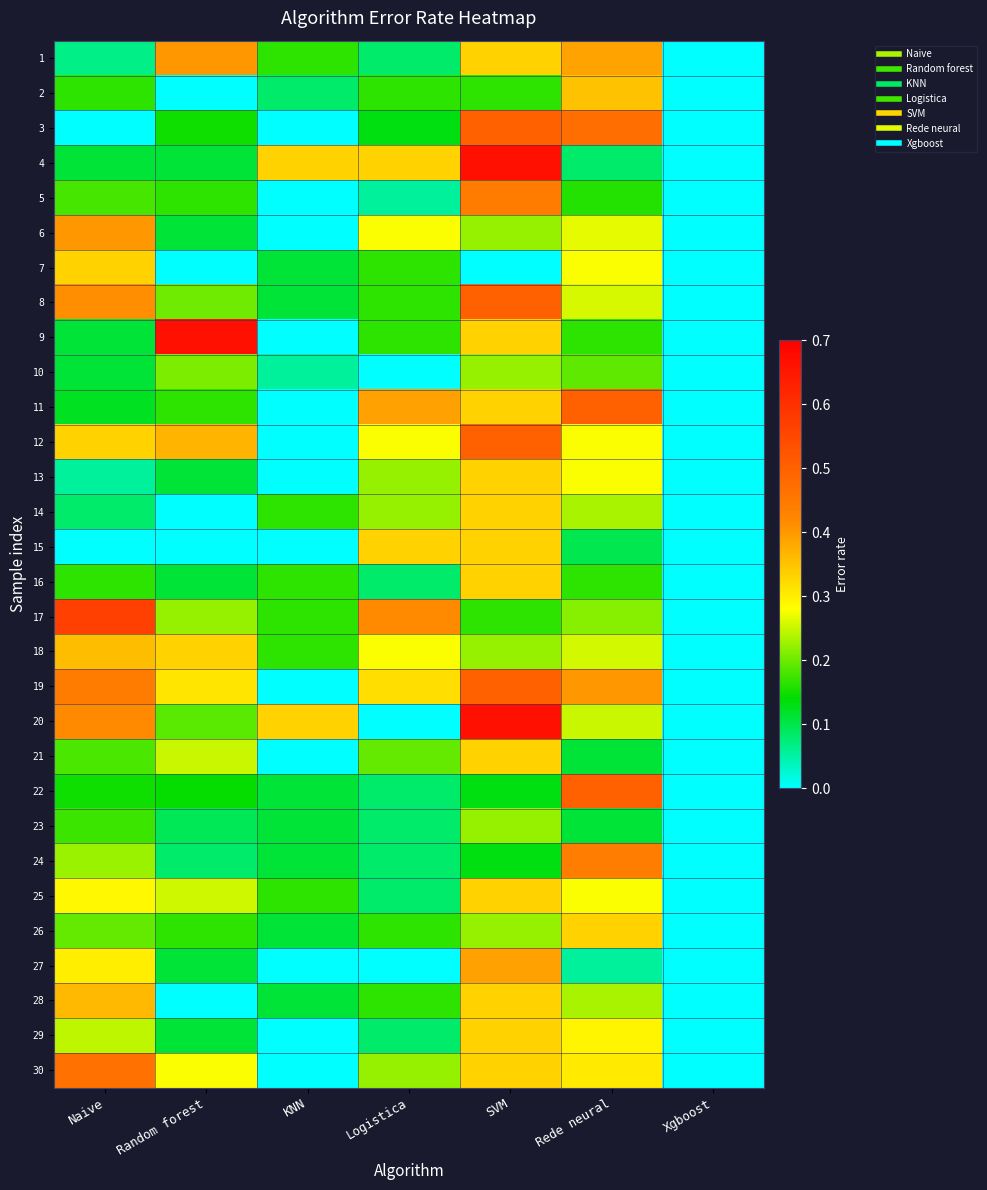

How many categories are shown in the chart?

7